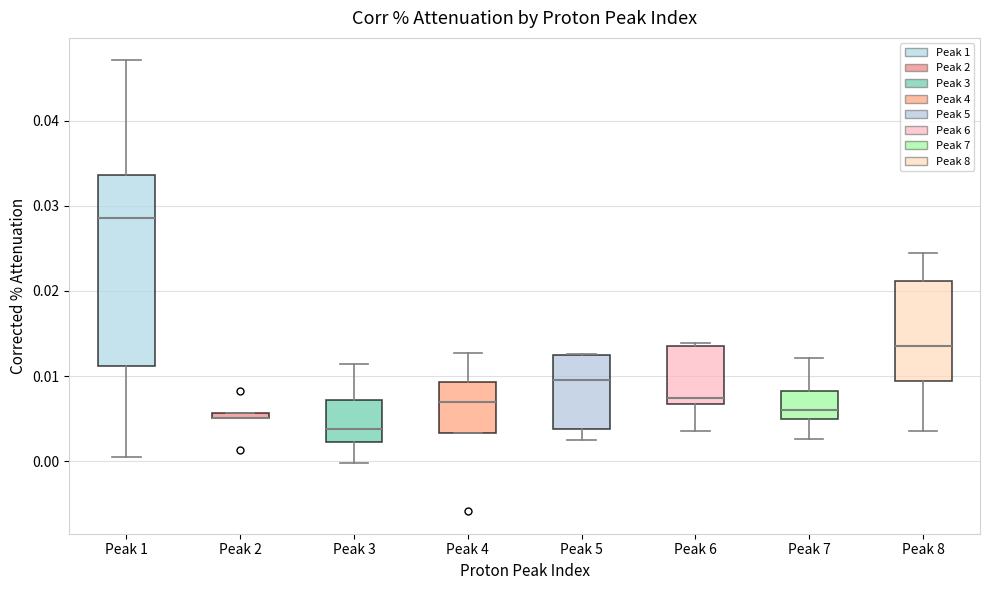

Where is the upper edge of the box for Peak 8 on the y-axis? The values are not printed on the chart, so give them approximately, as read against the axis.

0.021